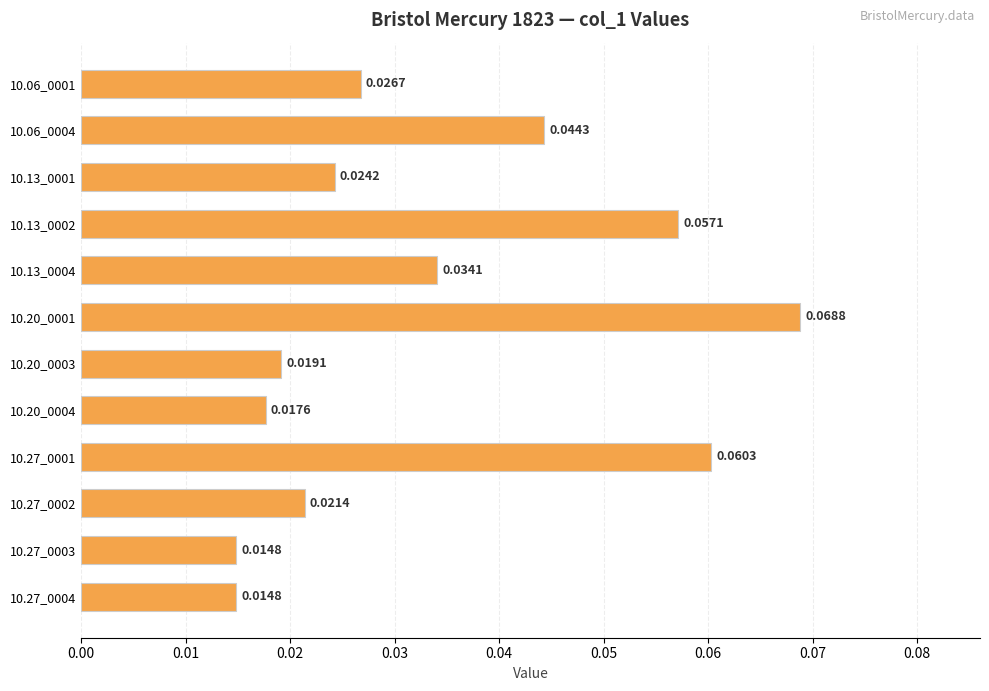

Between 10.20_0001 and 10.13_0001, which is larger?

10.20_0001